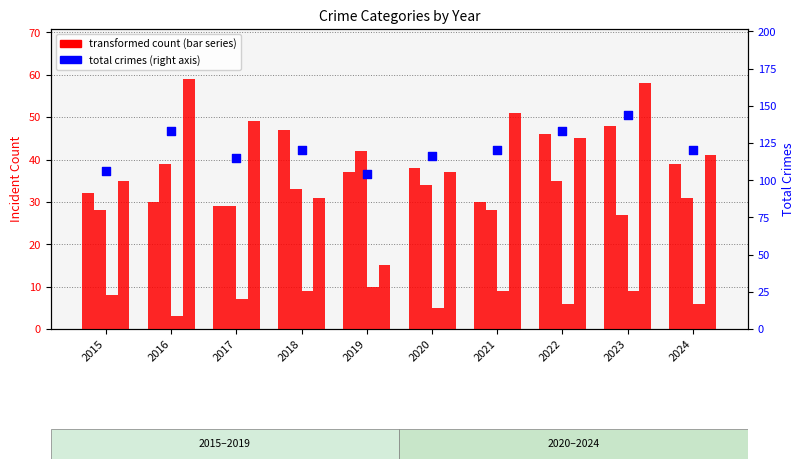

At how many categories does at least one series exceed 8?

10